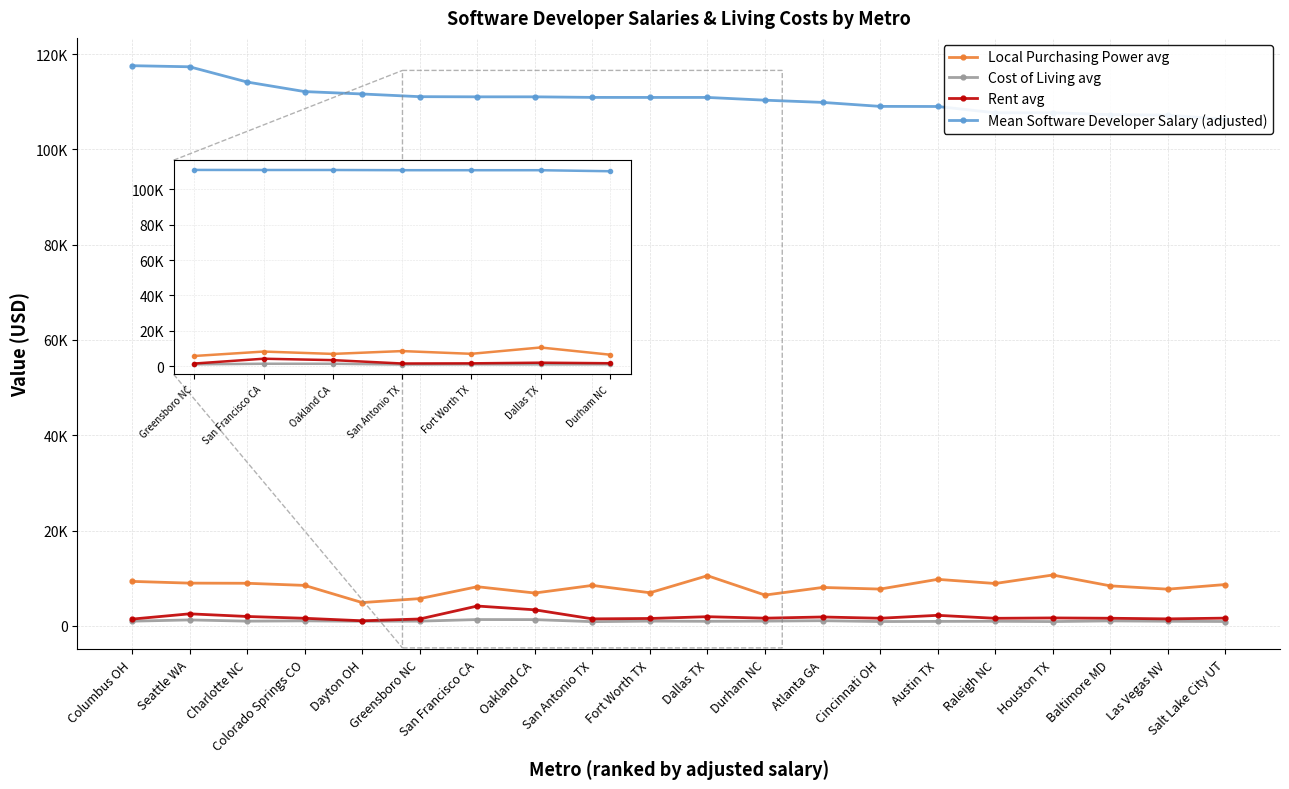

How many series are shown in this chart?

4